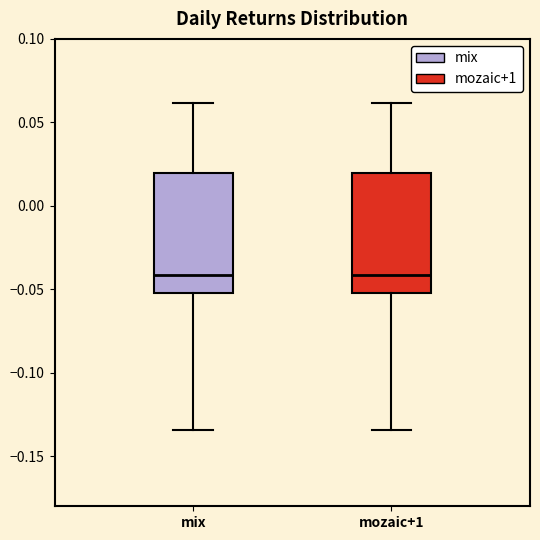

Where does the median line of the box for mix sit on the y-axis? The values are not printed on the chart, so give them approximately, as read against the axis.

-0.040